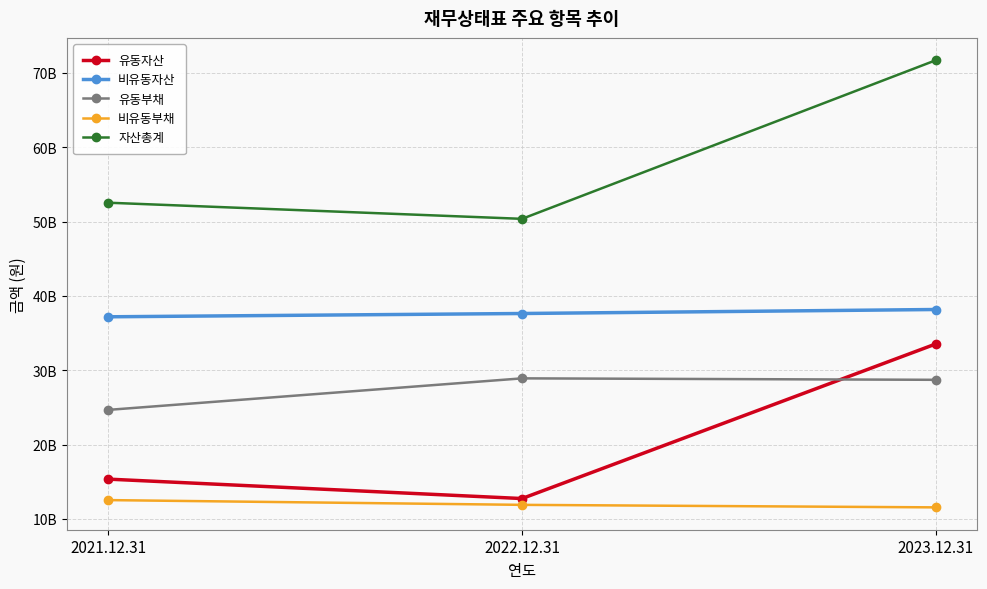

Reading right to left, what are all the values shown in this chart?

유동자산: 33536824784	12736862844	15349381697
비유동자산: 38171933890	37633708193	37190975898
유동부채: 28712305845	28908318850	24665907251
비유동부채: 11550323623	11888425089	12528546175
자산총계: 71708758674	50370571037	52540357595